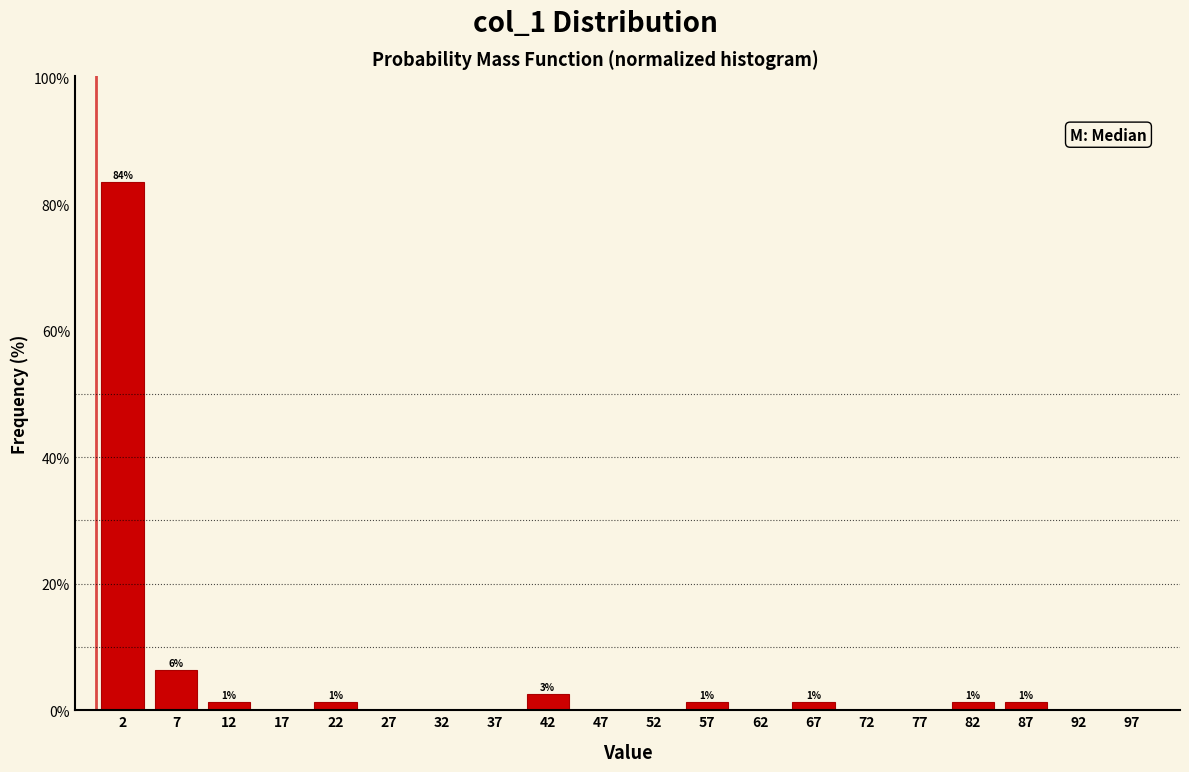

Over which range of the x-axis is the bar tallest?

0 to 5